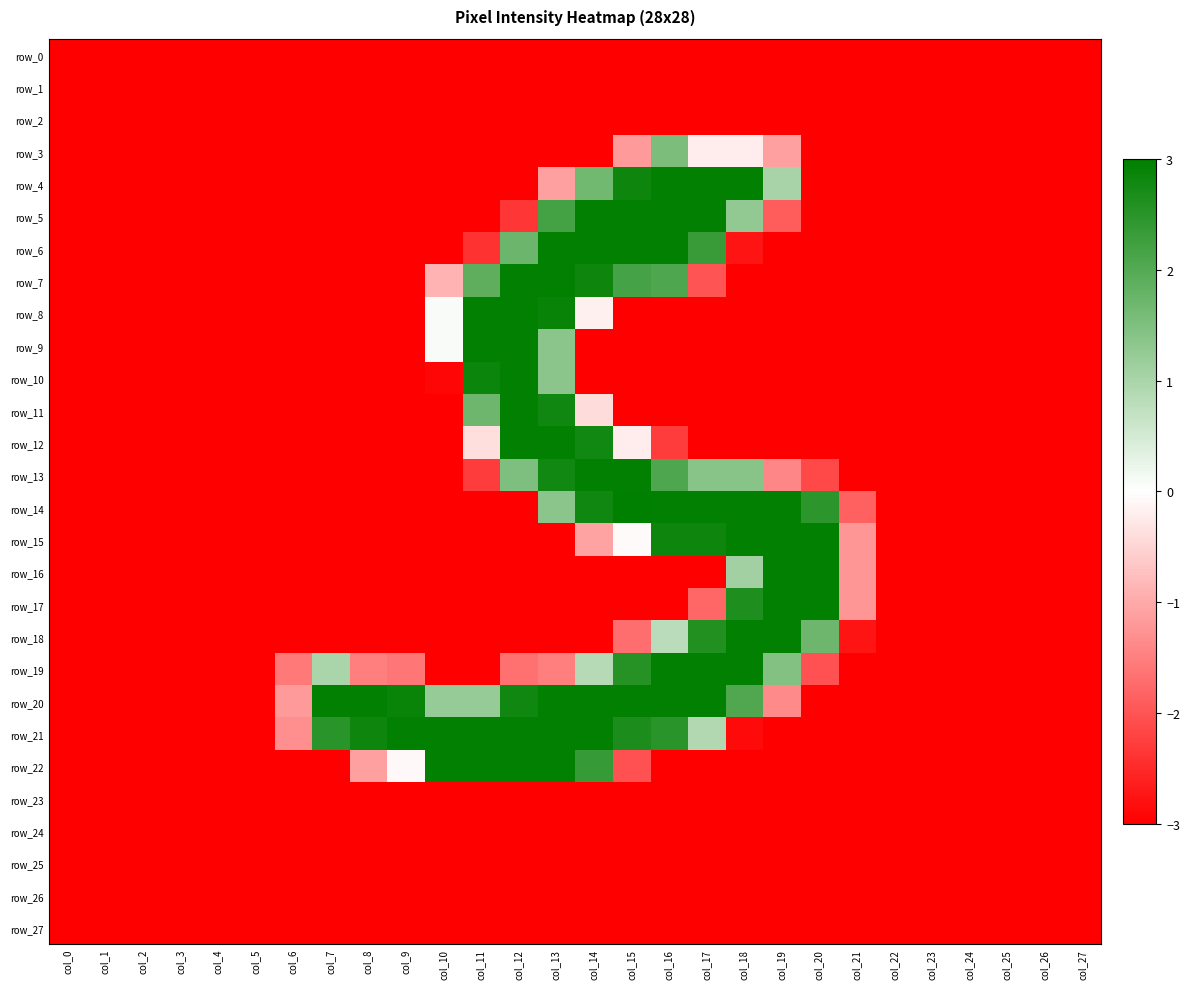

At col_23, list the series in order from smallest to largest.

row_0, row_1, row_2, row_3, row_4, row_5, row_6, row_7, row_8, row_9, row_10, row_11, row_12, row_13, row_14, row_15, row_16, row_17, row_18, row_19, row_20, row_21, row_22, row_23, row_24, row_25, row_26, row_27